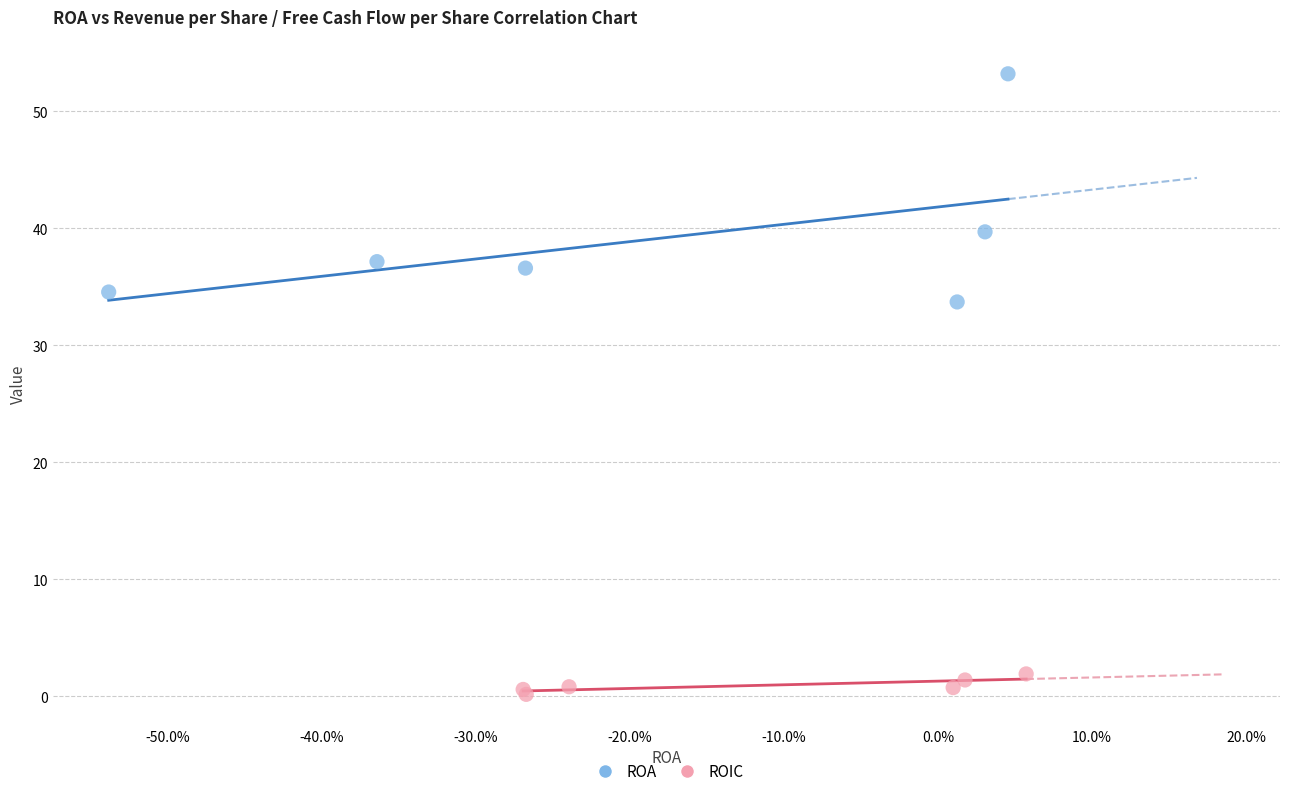

What are all the series names shown in the legend?

ROA, ROIC